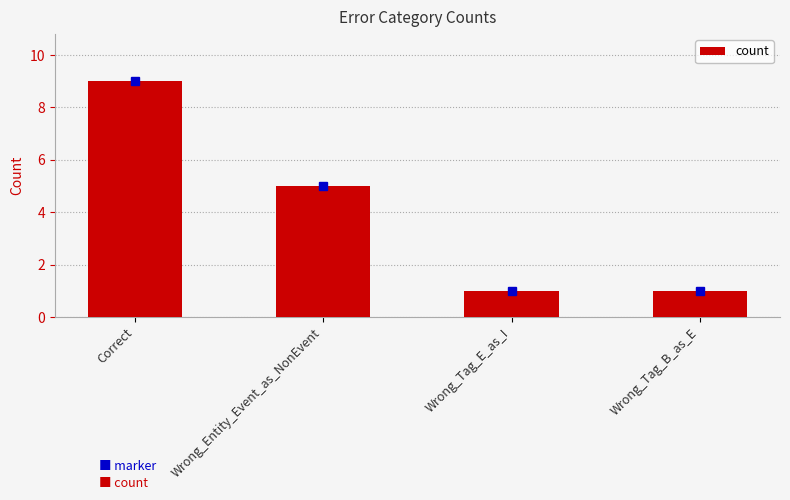

Which category has the highest value across all series?

Correct